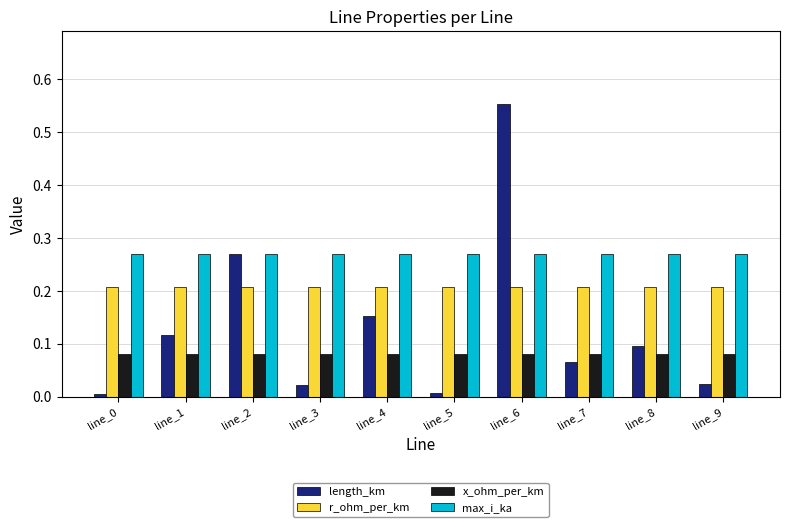

Is the value of x_ohm_per_km at line_4 greater than the value of r_ohm_per_km at line_9?

No